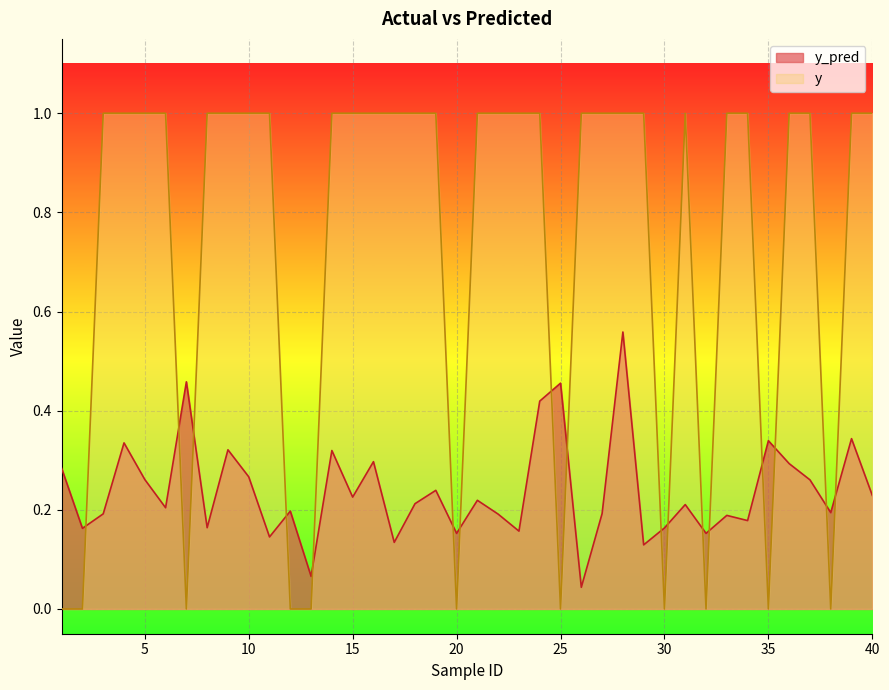

Count the number of data series in this chart.

2